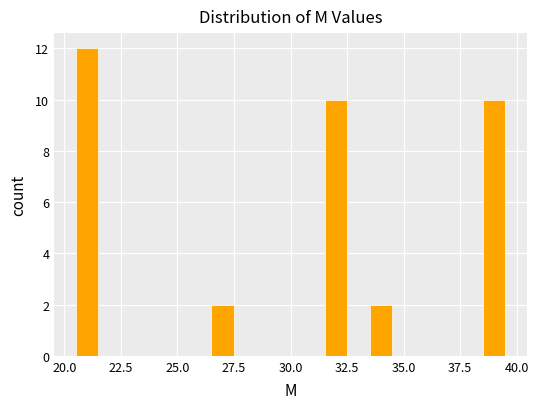

Read against the x-axis, roughly where is the centre of the tallest bar?

21.0